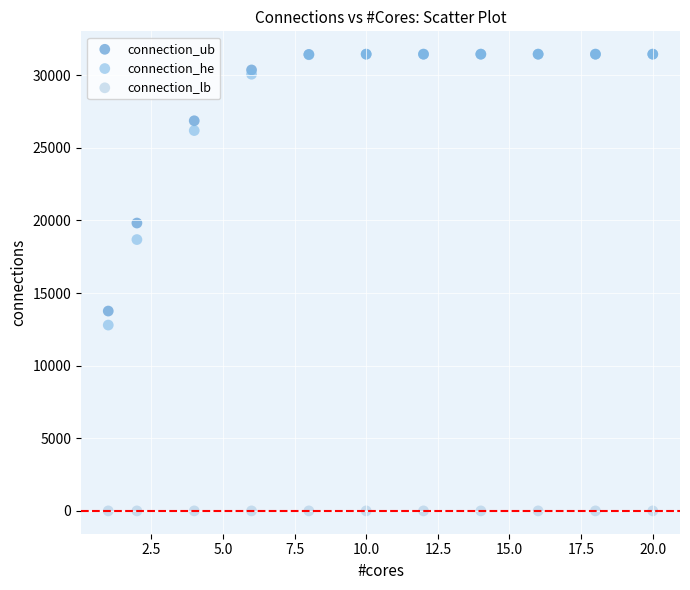

Across all series, what Y value is closest to 15722?

13758